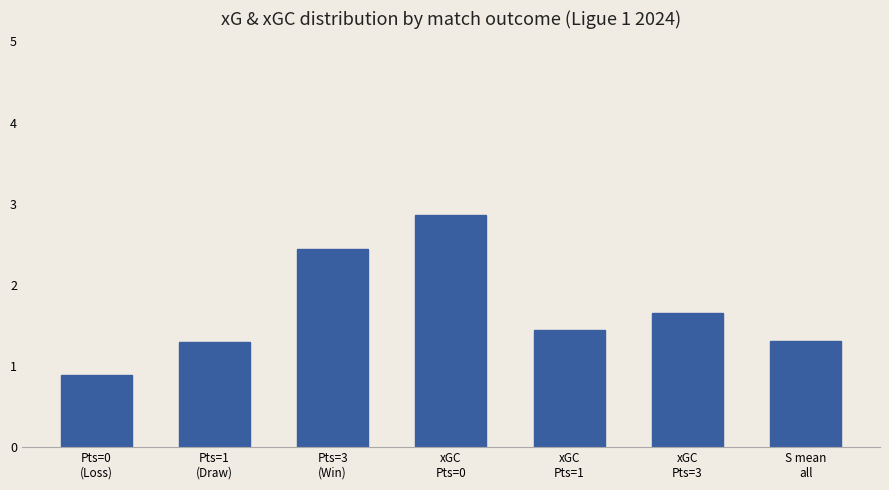

How many series are shown in this chart?

1